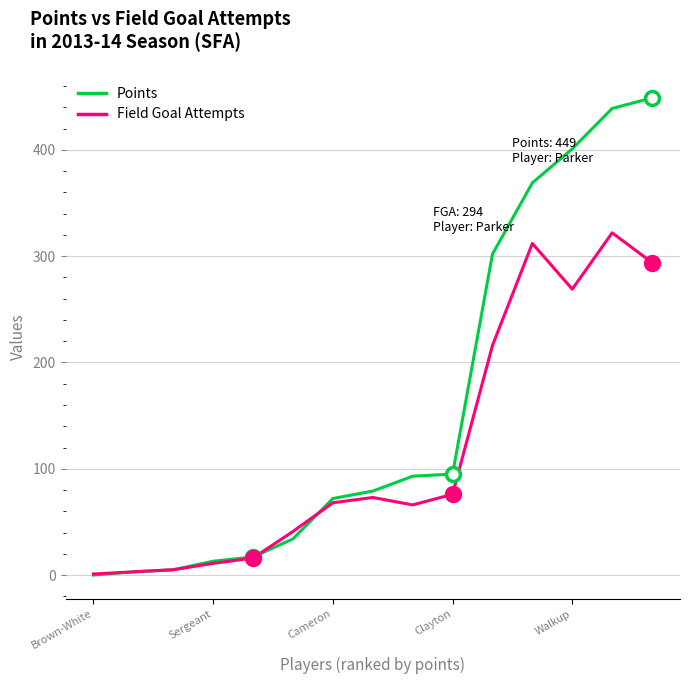

Which series has the largest total across all categories?

Points